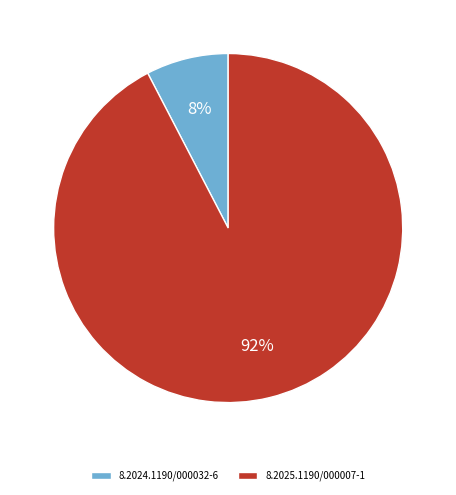

Is the sum of 8.2024.1190/000032-6 and 8.2025.1190/000007-1 greater than half?

Yes